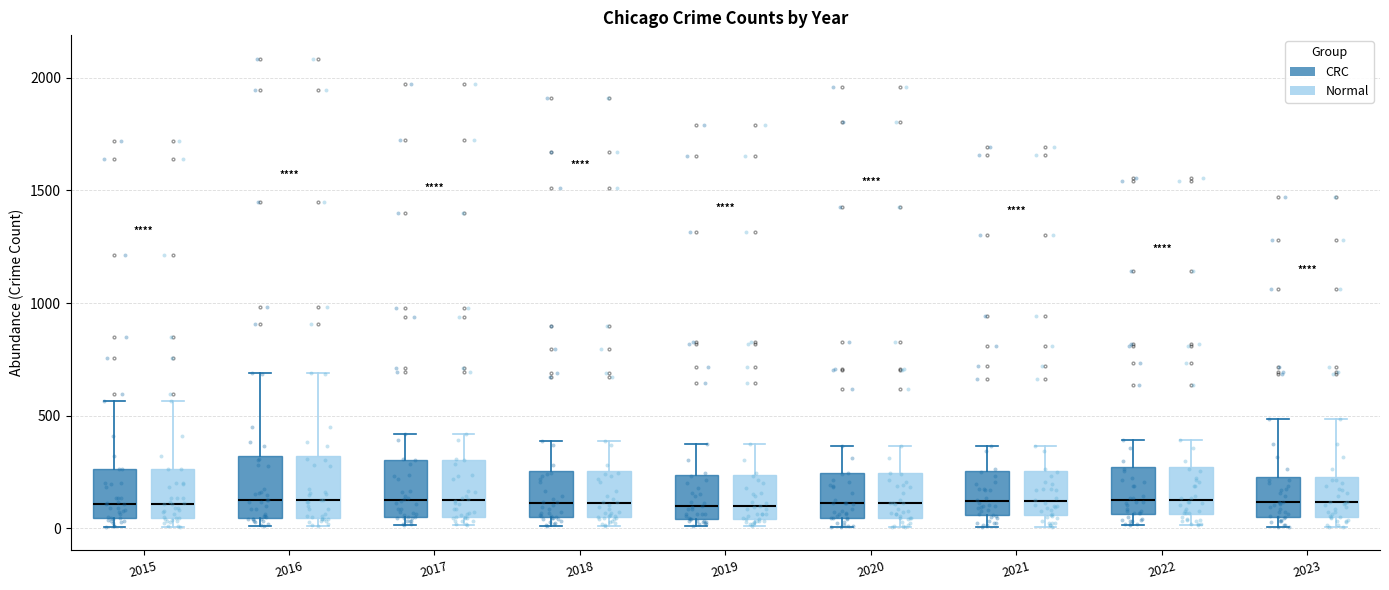

Reading left to right, transcribe this box plot: for each box, give where its median line is, the range the box spans, and where its two whiskers end, as read against the y-axis. The values are not printed on the chart, so give them approximately, as read against the axis.

2015 (CRC): median 100, box 50 to 250, whiskers 0 to 550
2015 (Normal): median 100, box 50 to 250, whiskers 0 to 550
2016 (CRC): median 150, box 50 to 300, whiskers 0 to 700
2016 (Normal): median 150, box 50 to 300, whiskers 0 to 700
2017 (CRC): median 100, box 50 to 300, whiskers 0 to 400
2017 (Normal): median 100, box 50 to 300, whiskers 0 to 400
2018 (CRC): median 100, box 50 to 250, whiskers 0 to 400
2018 (Normal): median 100, box 50 to 250, whiskers 0 to 400
2019 (CRC): median 100, box 50 to 250, whiskers 0 to 400
2019 (Normal): median 100, box 50 to 250, whiskers 0 to 400
2020 (CRC): median 100, box 50 to 250, whiskers 0 to 350
2020 (Normal): median 100, box 50 to 250, whiskers 0 to 350
2021 (CRC): median 100, box 50 to 250, whiskers 0 to 350
2021 (Normal): median 100, box 50 to 250, whiskers 0 to 350
2022 (CRC): median 100, box 50 to 250, whiskers 0 to 400
2022 (Normal): median 100, box 50 to 250, whiskers 0 to 400
2023 (CRC): median 100, box 50 to 250, whiskers 0 to 500
2023 (Normal): median 100, box 50 to 250, whiskers 0 to 500